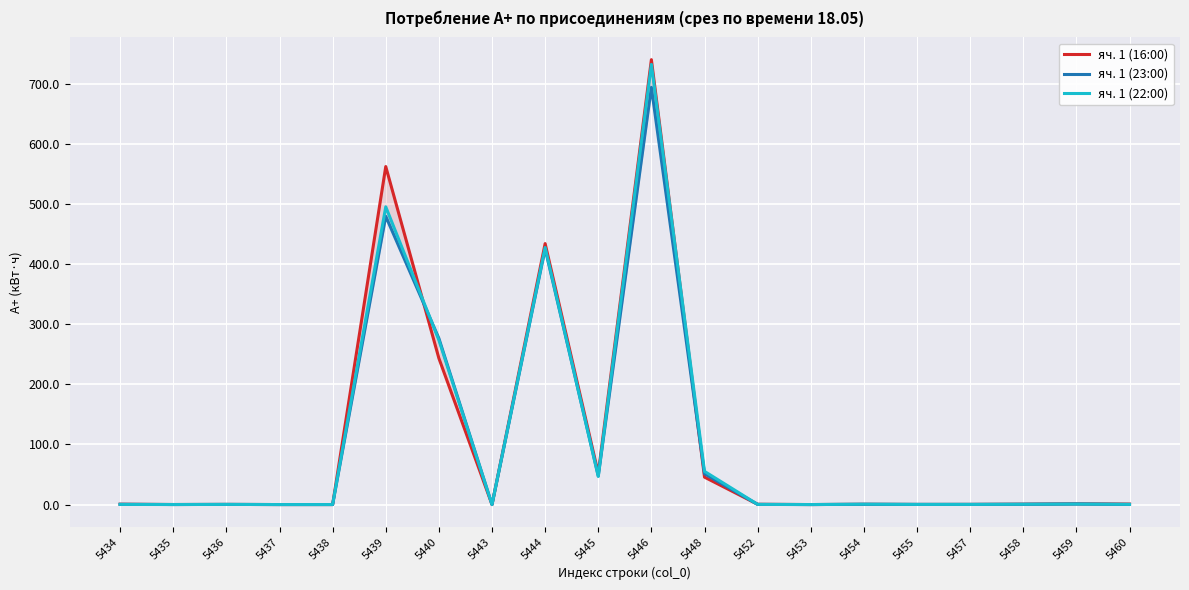

Which series ends up on top after the final intersection of яч. 1 (16:00) and яч. 1 (23:00)?

яч. 1 (16:00)